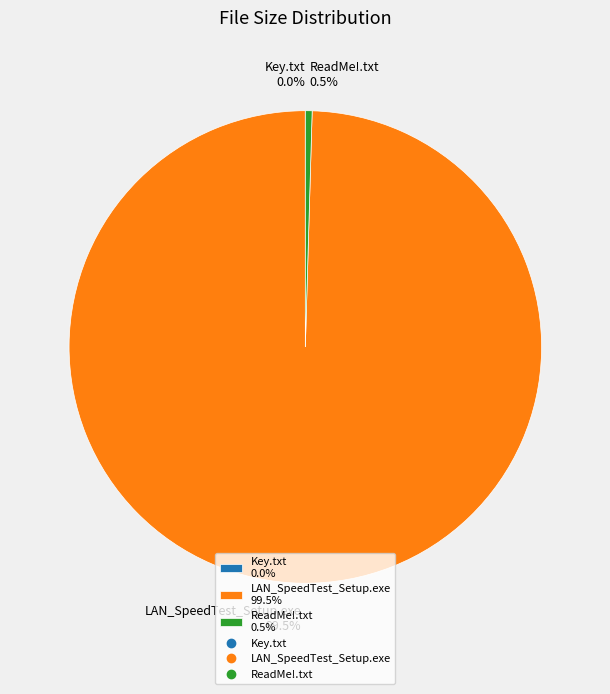

What percentage do LAN_SpeedTest_Setup.exe 99.5% and ReadMe!.txt 0.5% together represent?

100.0%